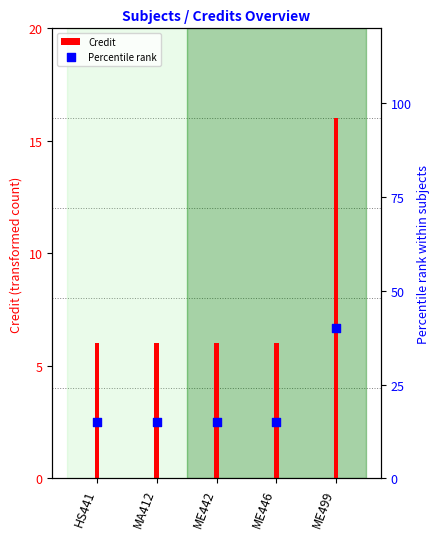

Approximately how many times larger is the value at ME442 compared to MA412?

1.0